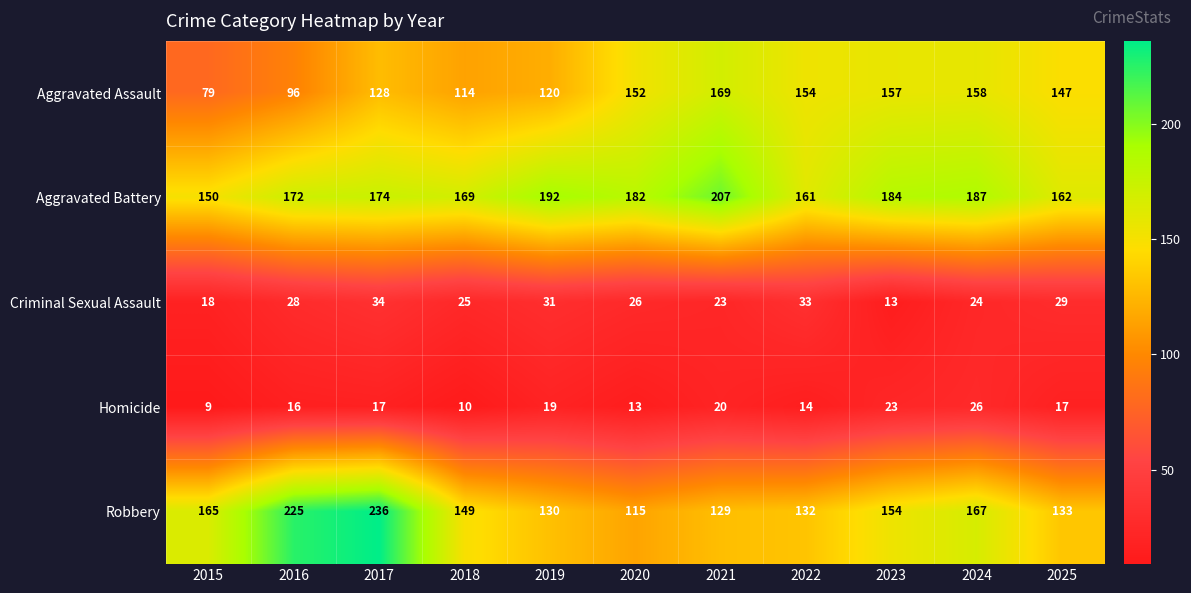

What is the difference between the Robbery values at 2017 and 2025?

103